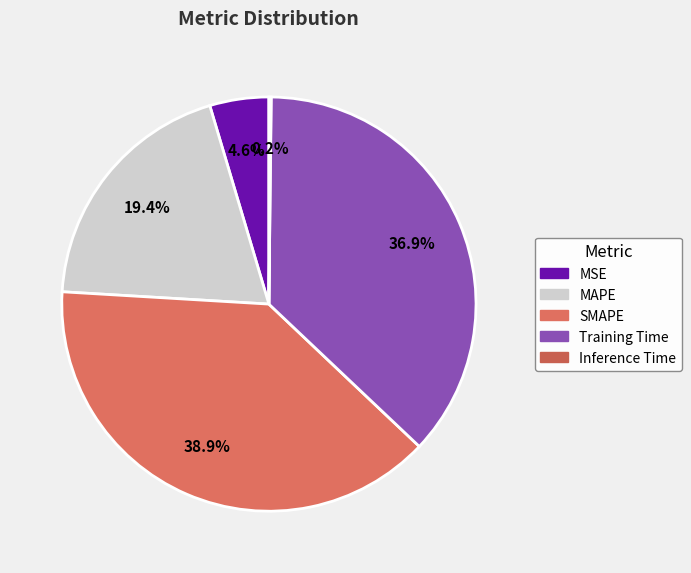

Is it true that SMAPE is 30% of the pie?

False